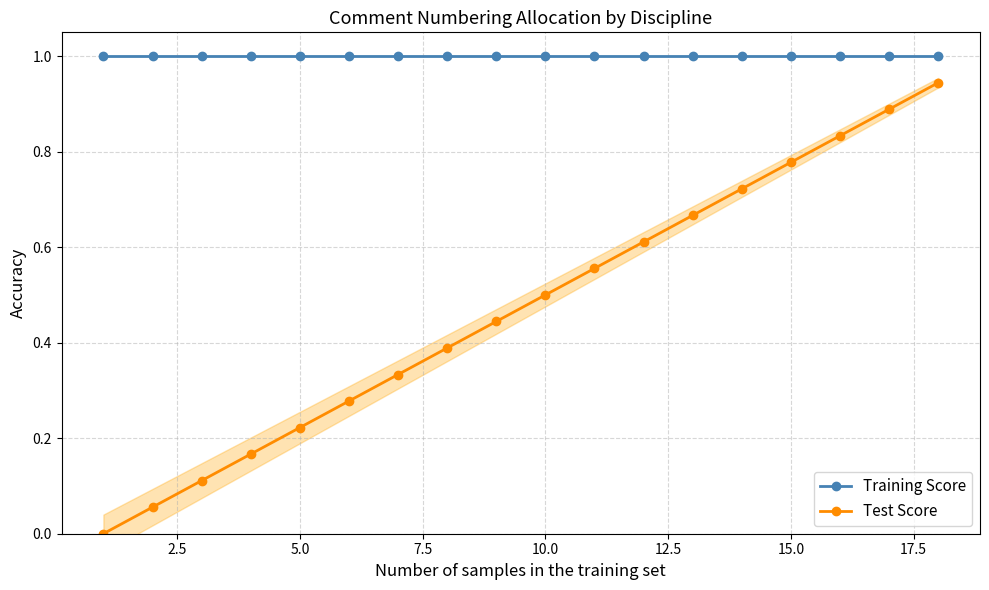

True or false: Test Score and Training Score intersect in this chart.

False